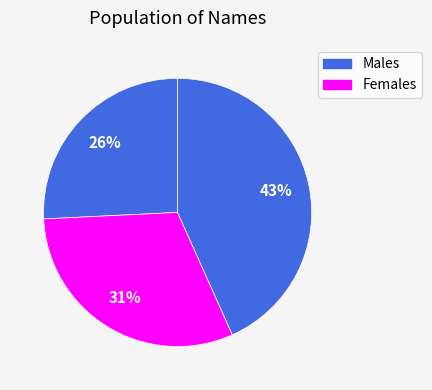

How many segments does this pie chart have?

3